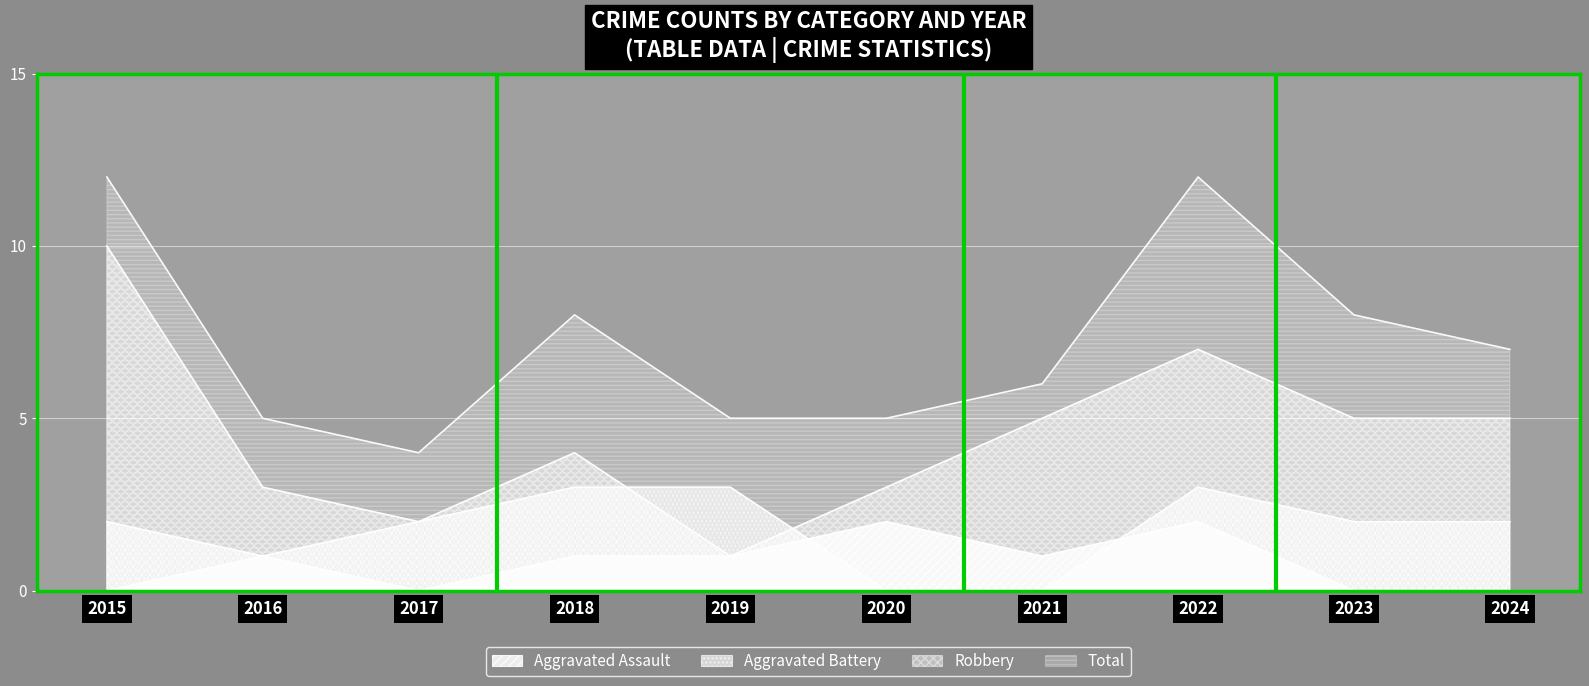

After their last crossing, which series has the higher values: Aggravated Battery or Aggravated Assault?

Aggravated Battery